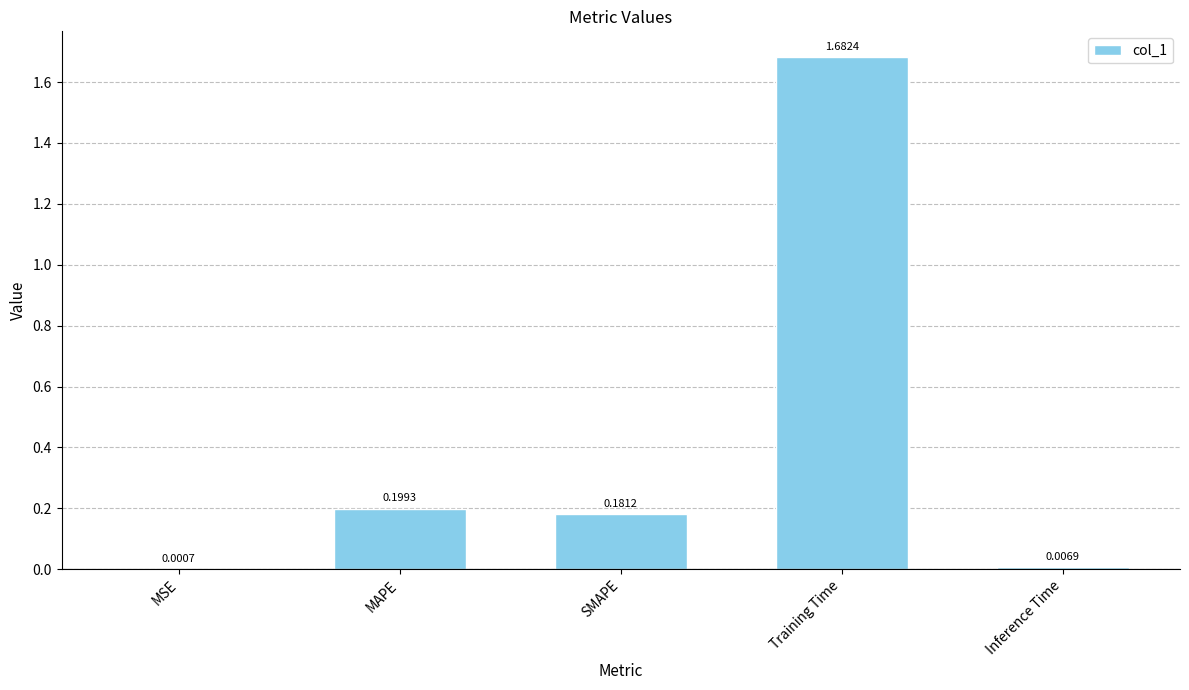

Are the bars horizontal?

No